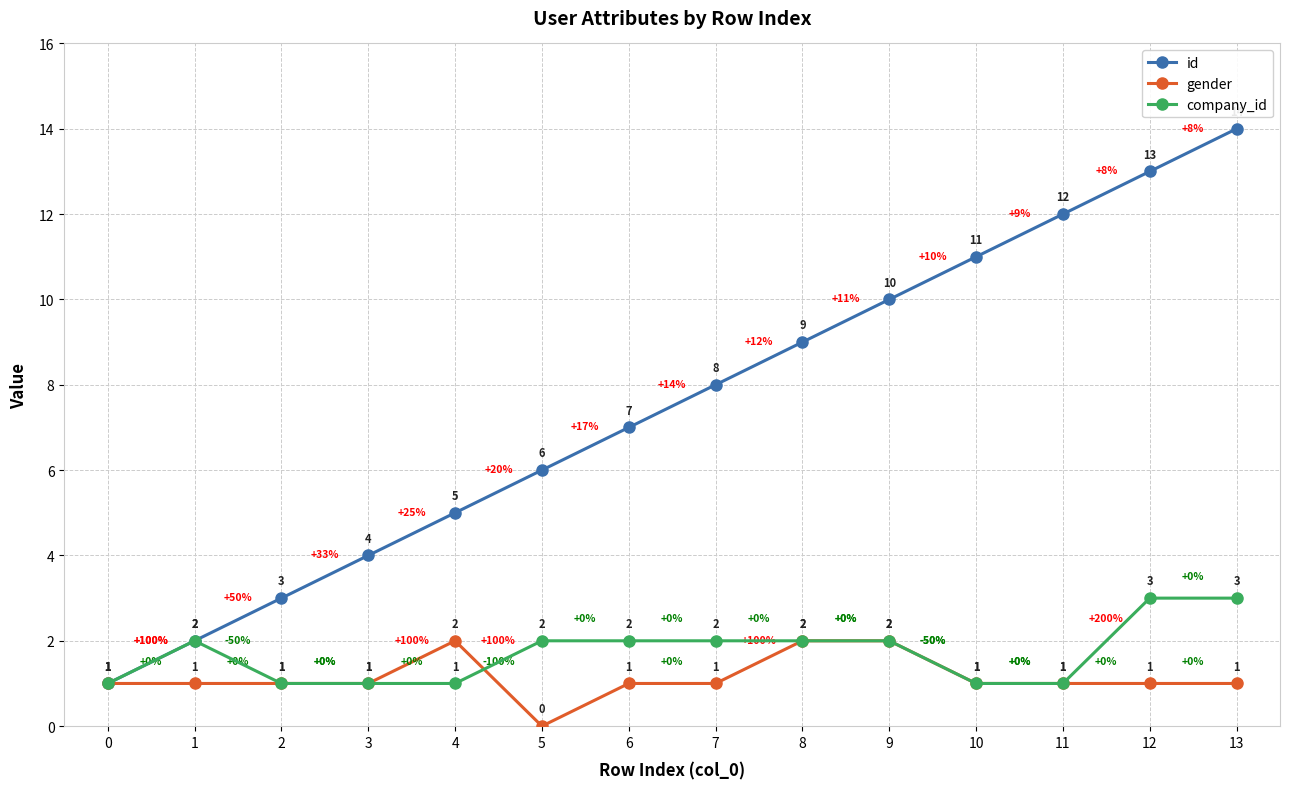

How many distinct data groups are displayed?

3